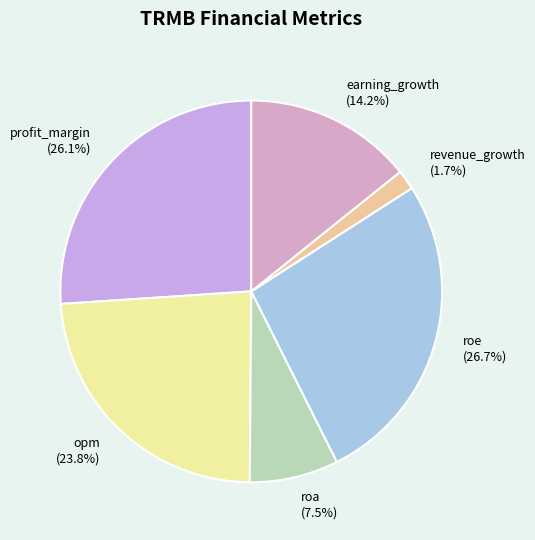

Approximately how many times larger is the value at roe compared to opm?

1.1